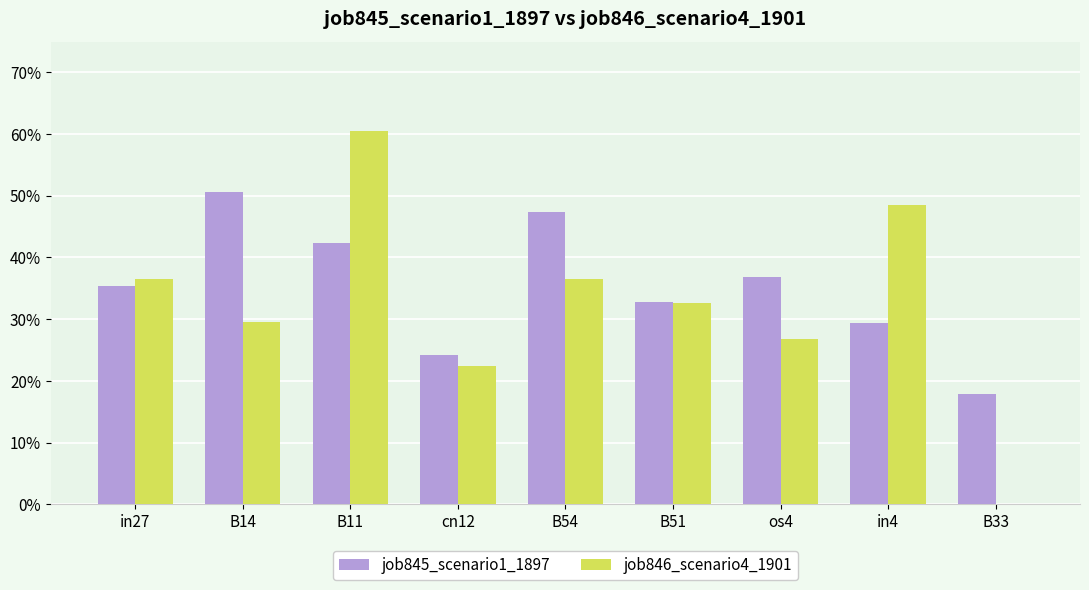

Reading left to right, transcribe all the data shown in this chart.

job845_scenario1_1897: 0.4	0.5	0.4	0.2	0.5	0.3	0.4	0.3	0.2
job846_scenario4_1901: 0.4	0.3	0.6	0.2	0.4	0.3	0.3	0.5	0.0